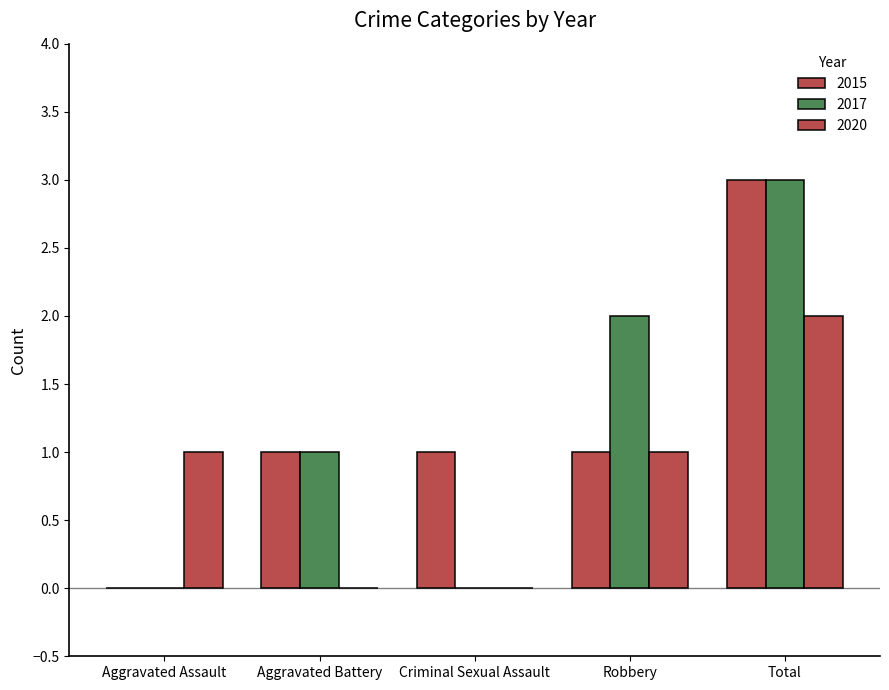

Are the bars grouped side by side (vs. stacked)?

Yes